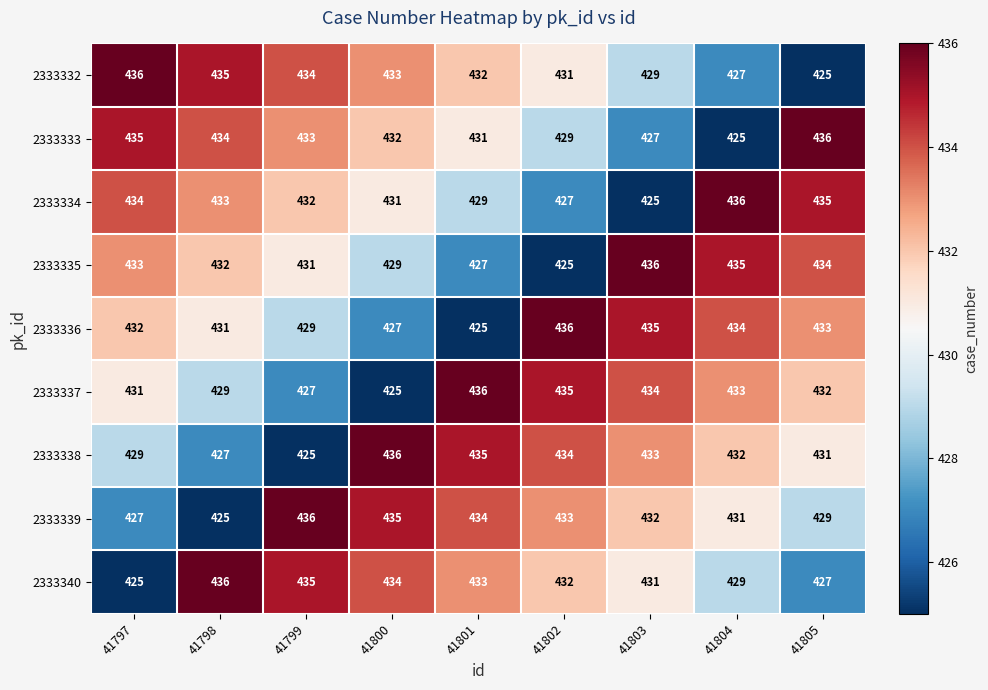

Where does the 2333337 series first go above 432?

41801